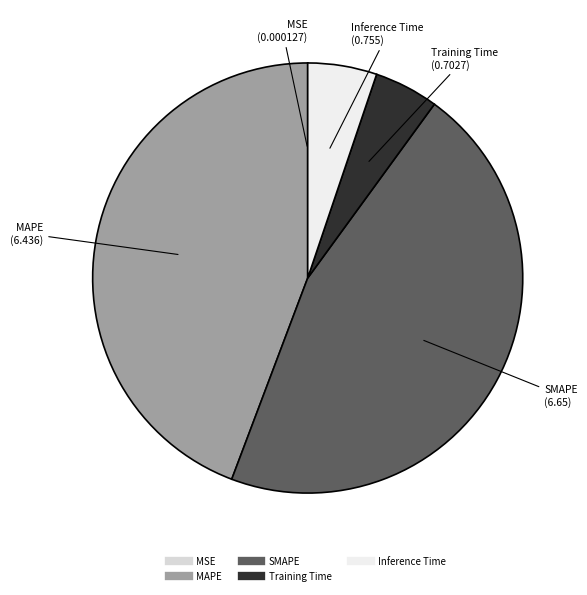

Combined, do Training Time and Inference Time account for over 50%?

No